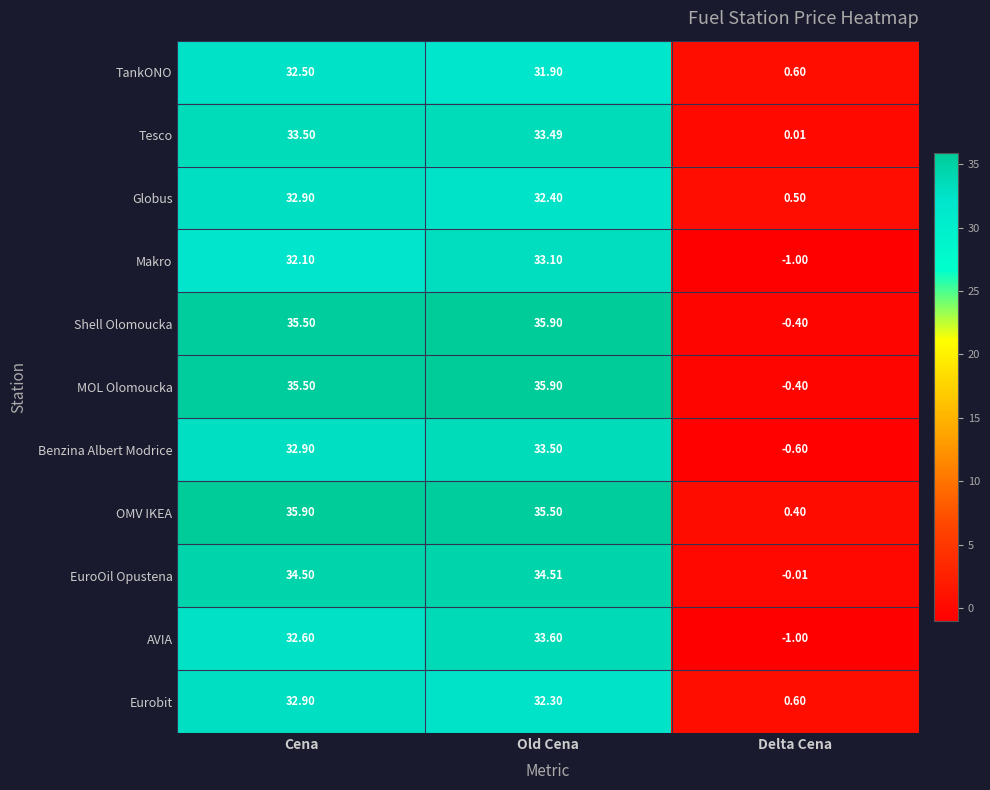

Which series has the largest total across all categories?

OMV IKEA